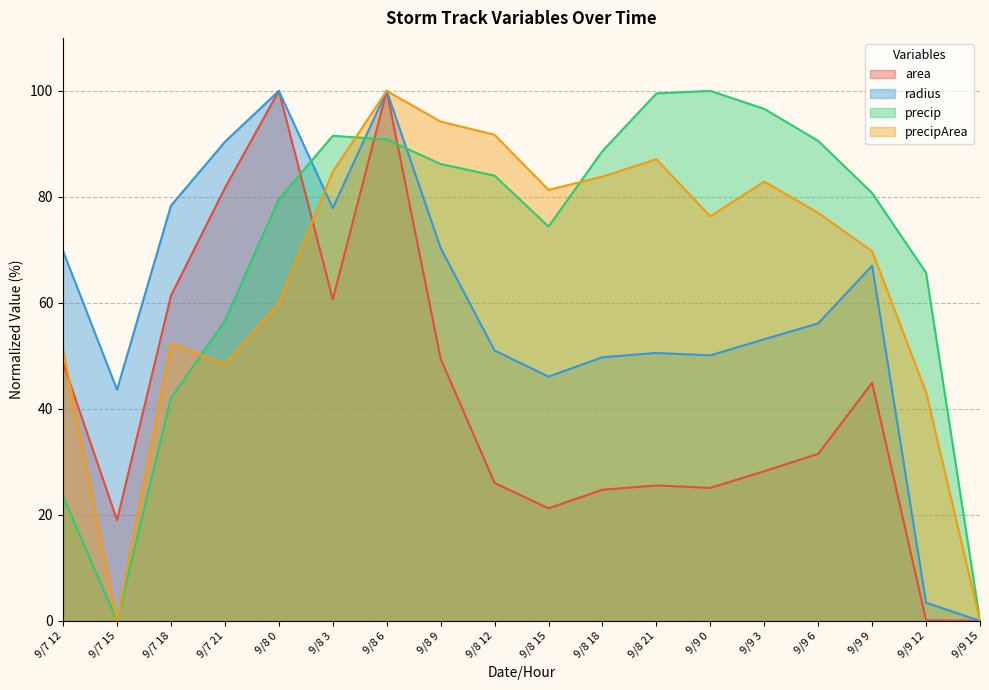

How many interior local valleys does the precip series have?

2